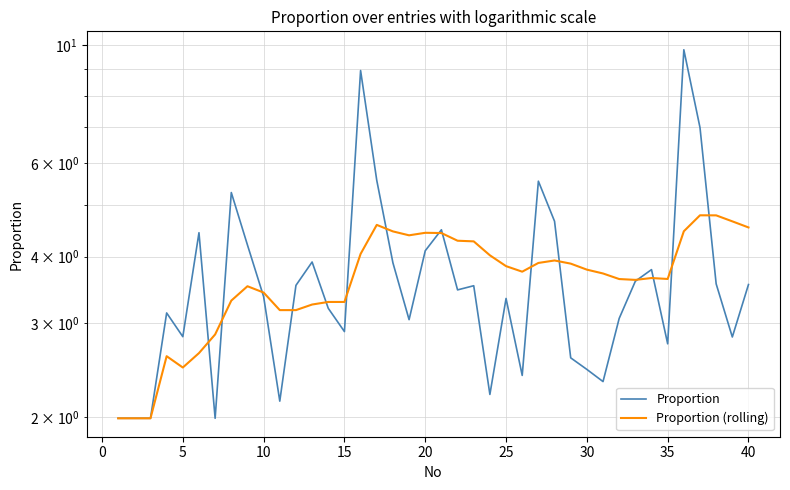

Rank the series by their average value, from highest to lowest.

Proportion, Proportion (rolling)